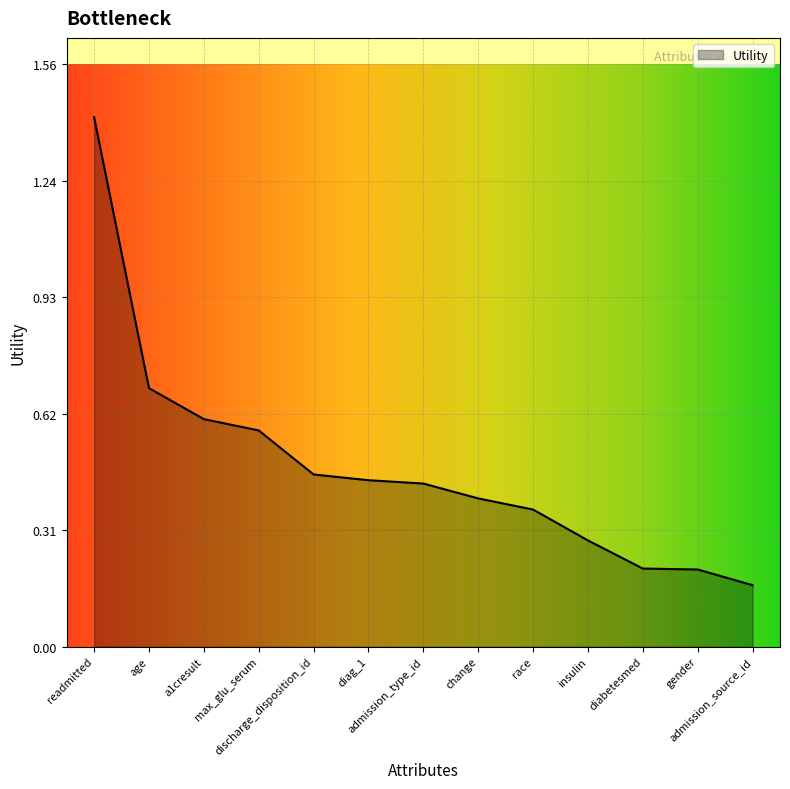

Which has a higher value, diag_1 or gender?

diag_1